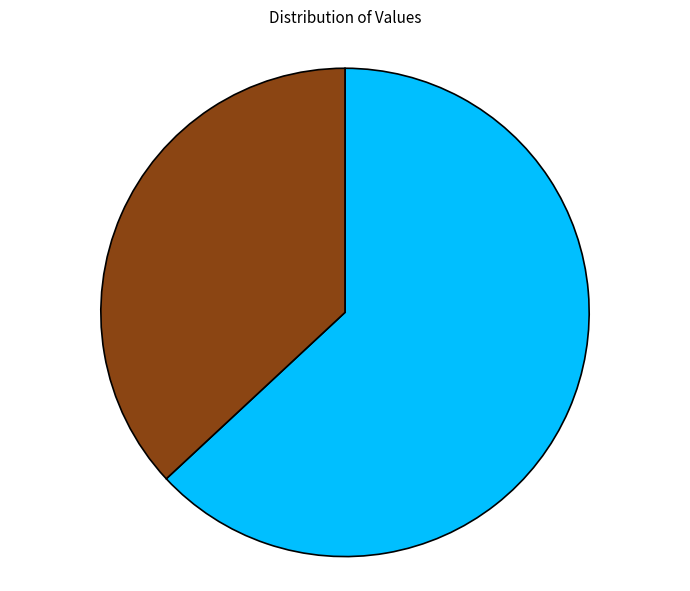

True or false: 晚入退谷却寄孙北海先生 accounts for 71% of the total.

False